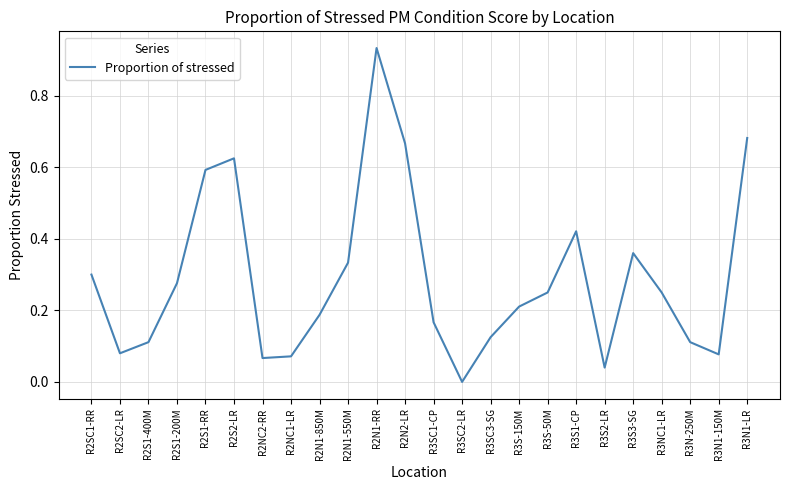

The chart shows a value of 0.6 at R2S2-LR. True or false?

True